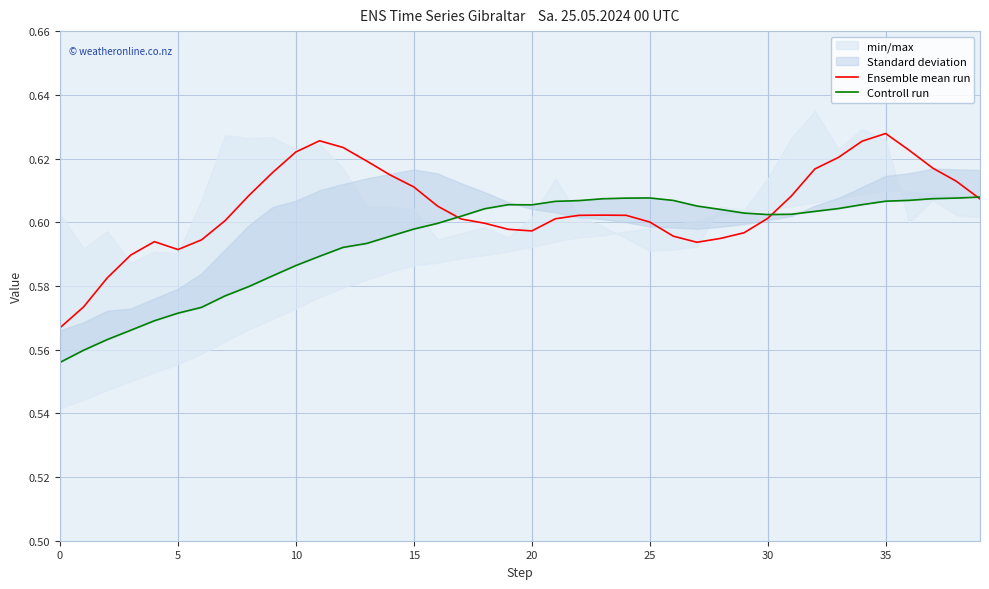

At 17, list the series in order from largest to smallest.

Controll run, Ensemble mean run